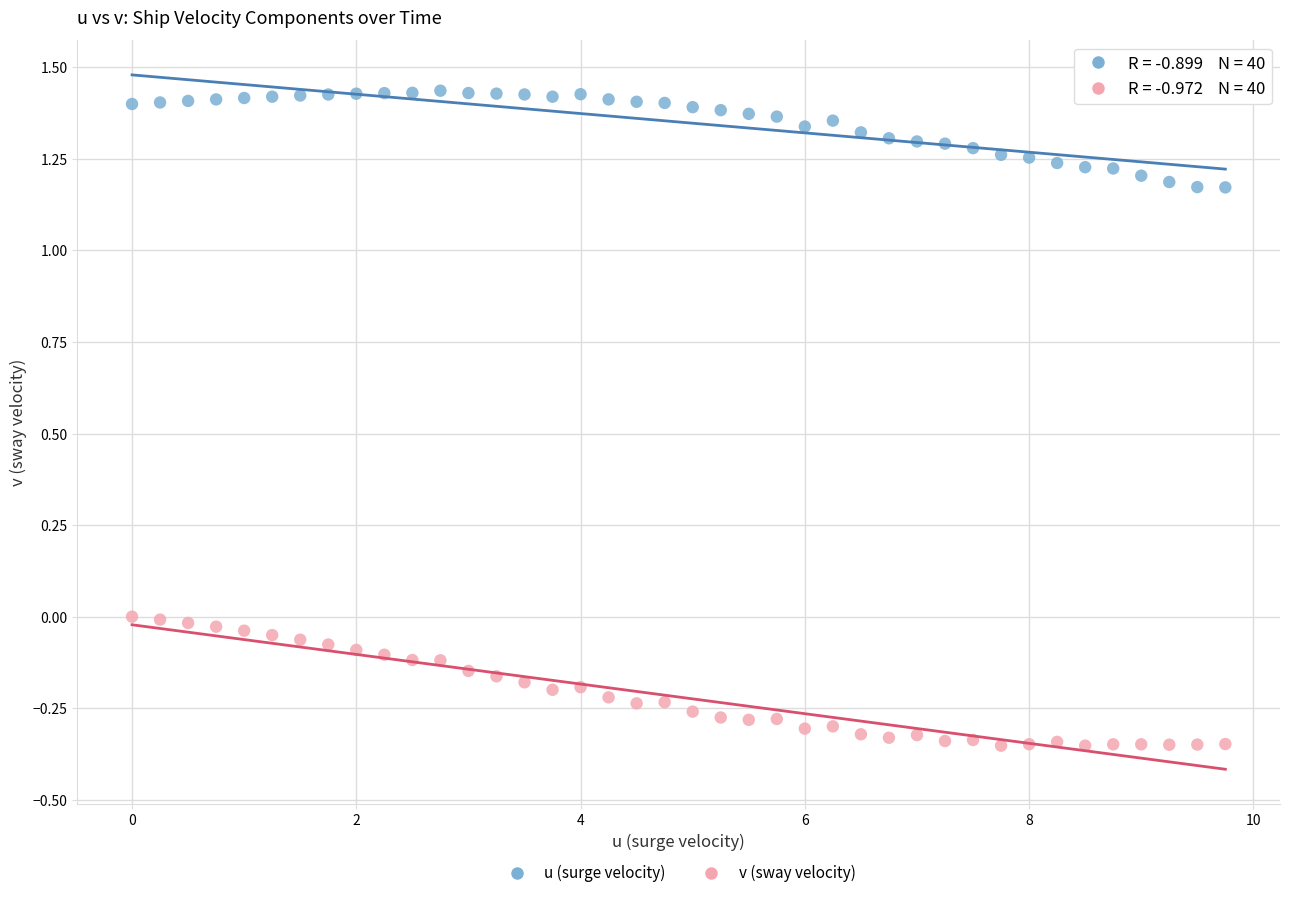

Which series reaches the maximum Y coordinate?

u (surge velocity)